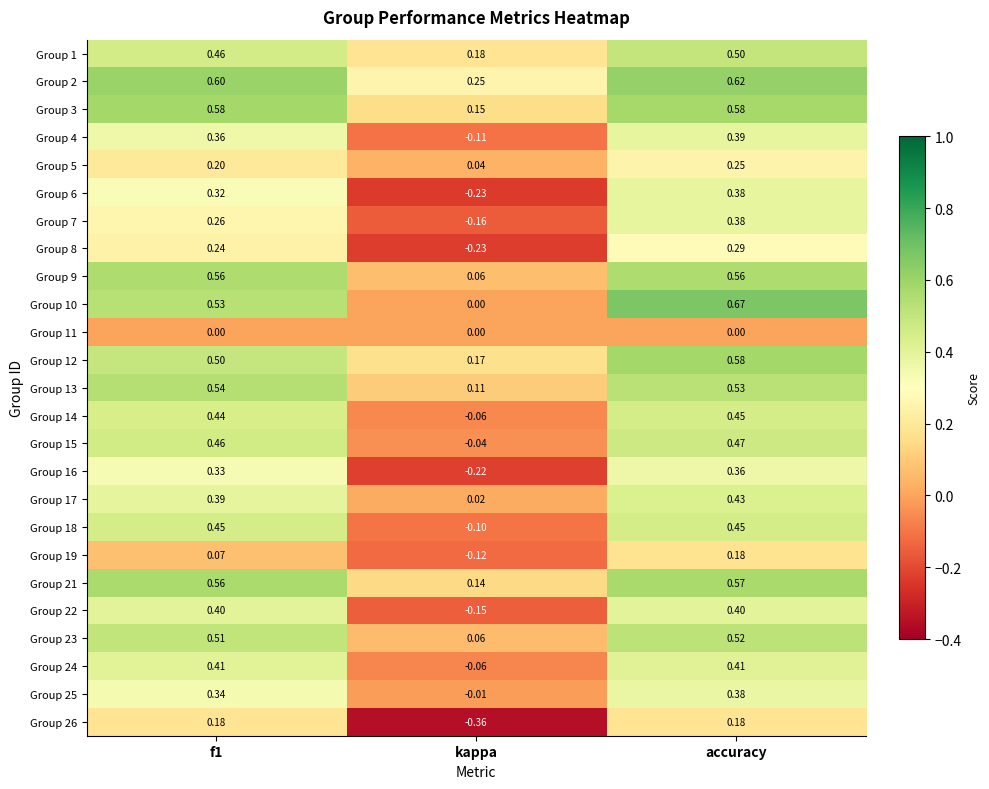

At which label does Group 2 reach its peak?

accuracy